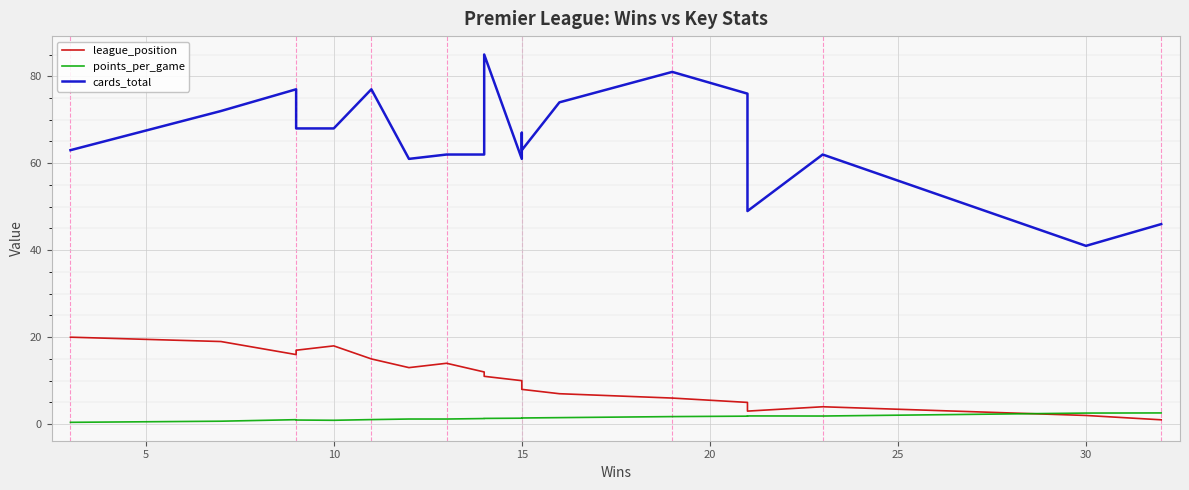

What is the maximum value for league_position?

20.0